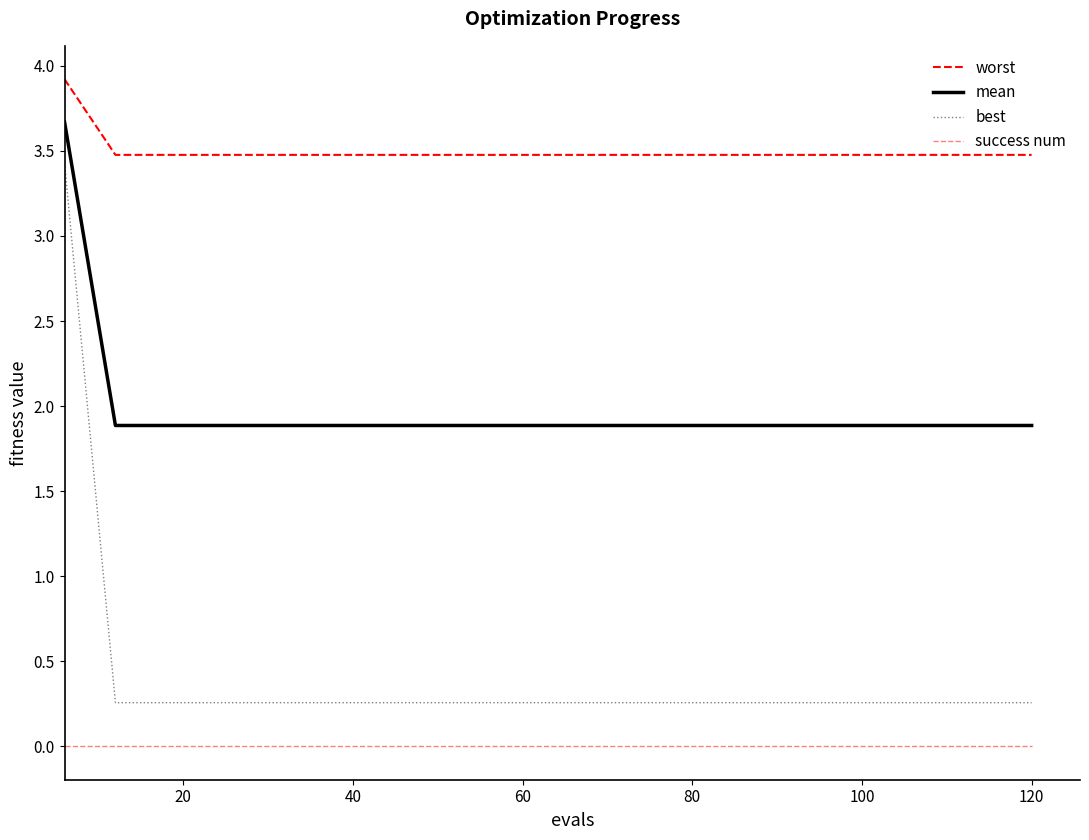

What is the value of the best point at the 9th from the left?

0.3